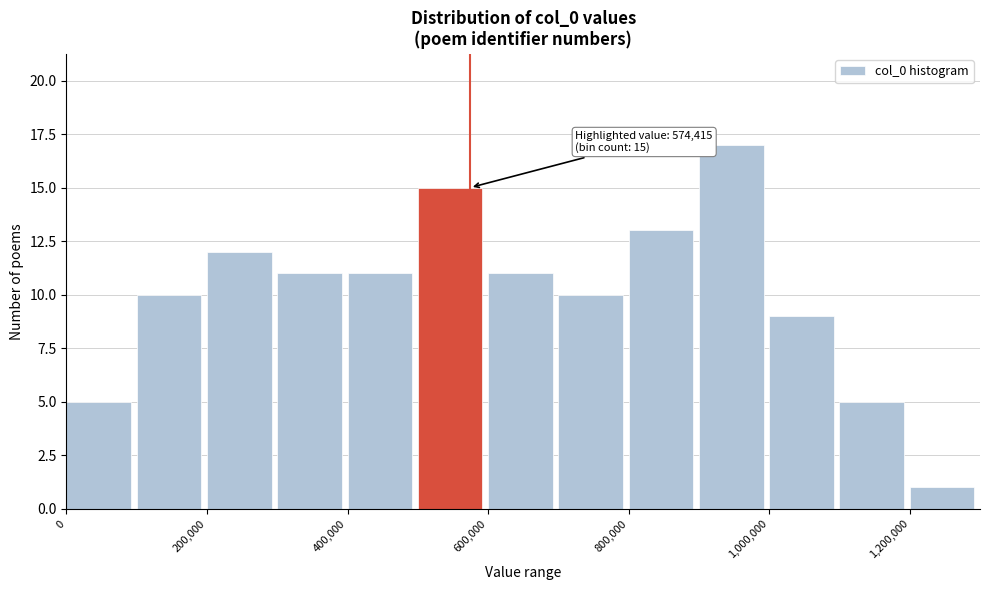

Which range on the x-axis has the tallest bar?

900000 to 1000000